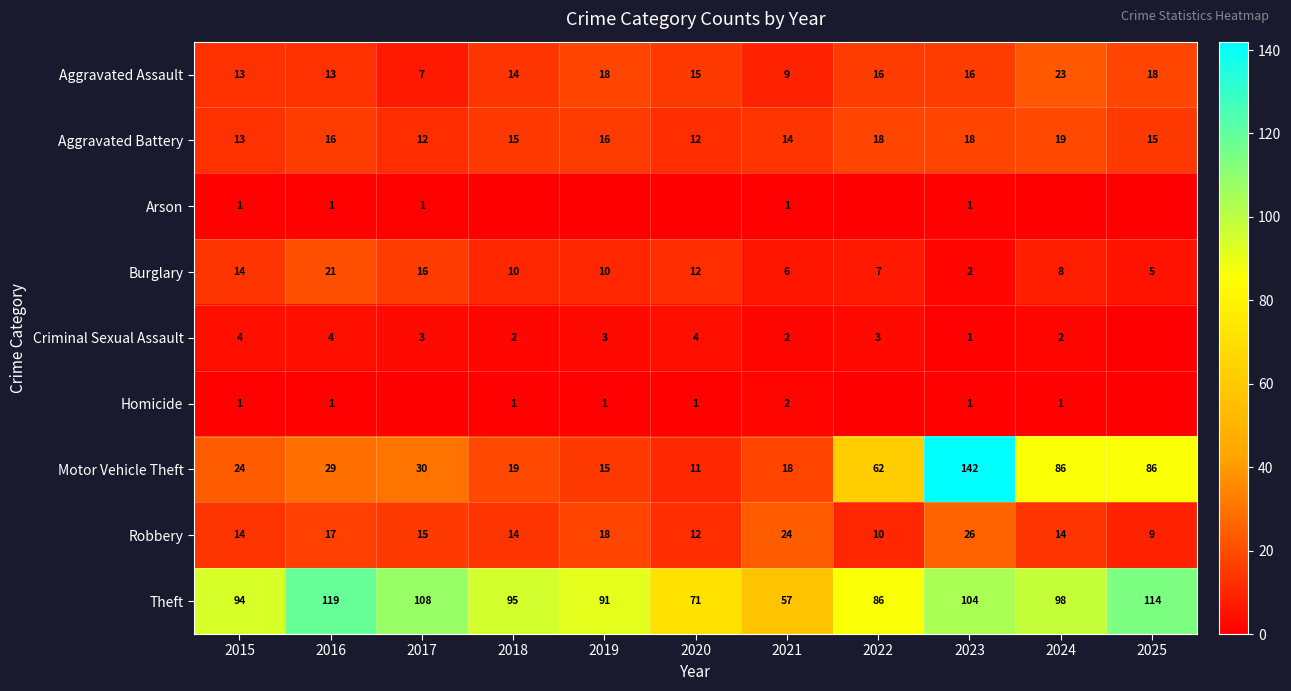

At which category is the sum across all series the highest?

2023